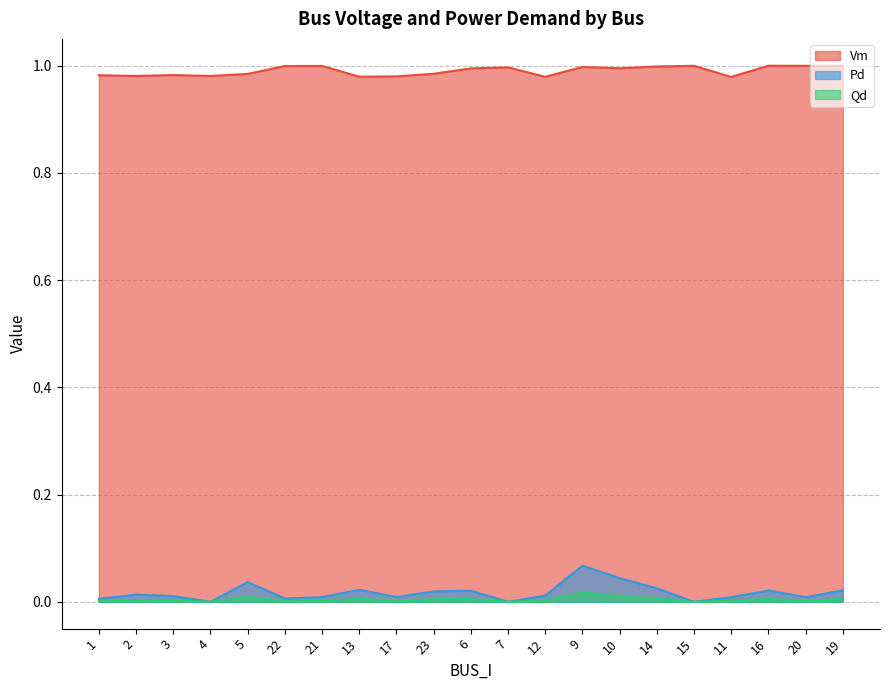

True or false: Pd and Vm intersect in this chart.

False